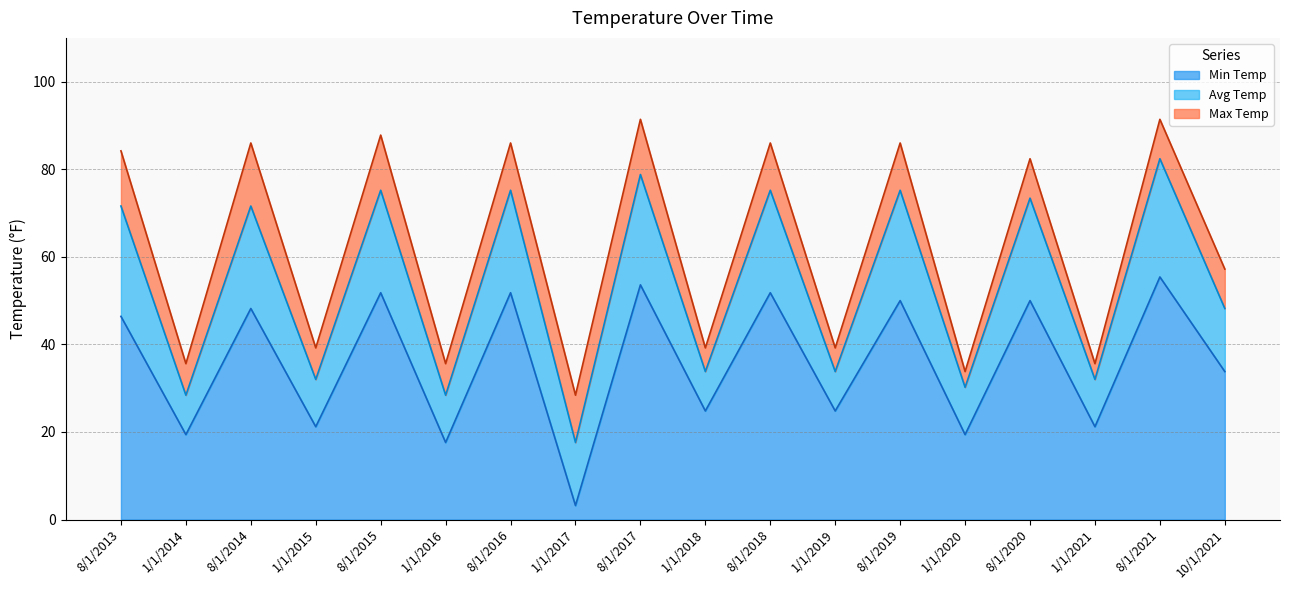

What is the label of the 17th point from the left?

8/1/2021